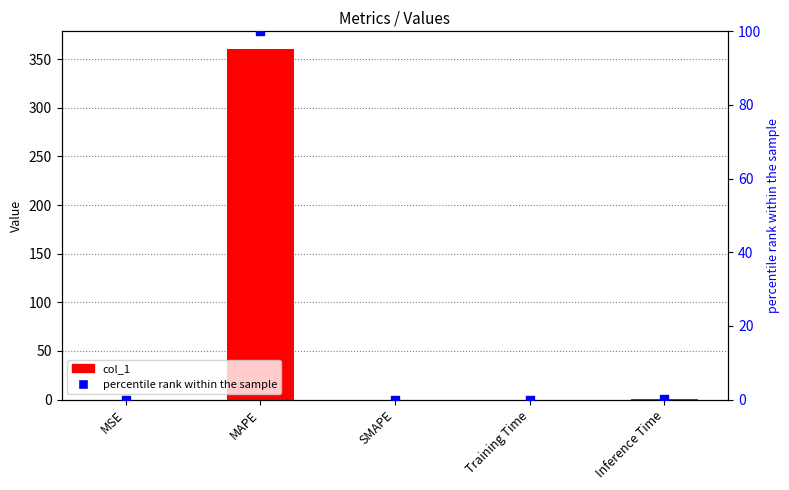

Which series contains the highest Y value?

col_1